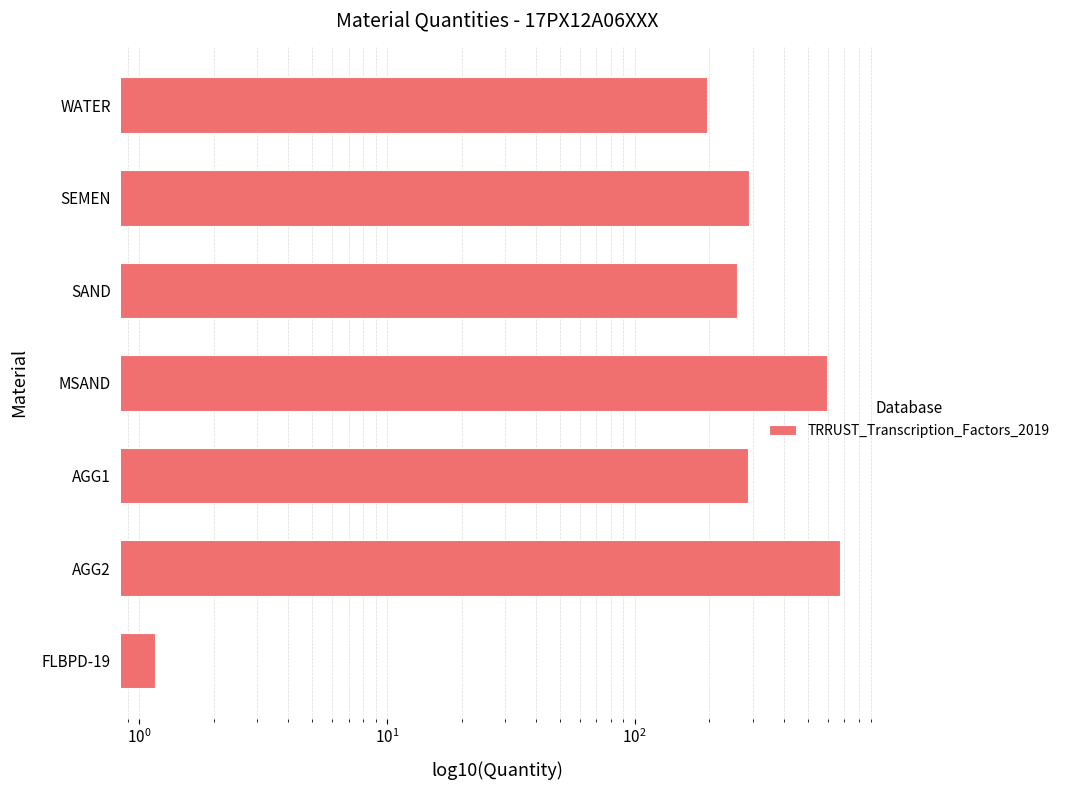

Are the bars grouped side by side (vs. stacked)?

No